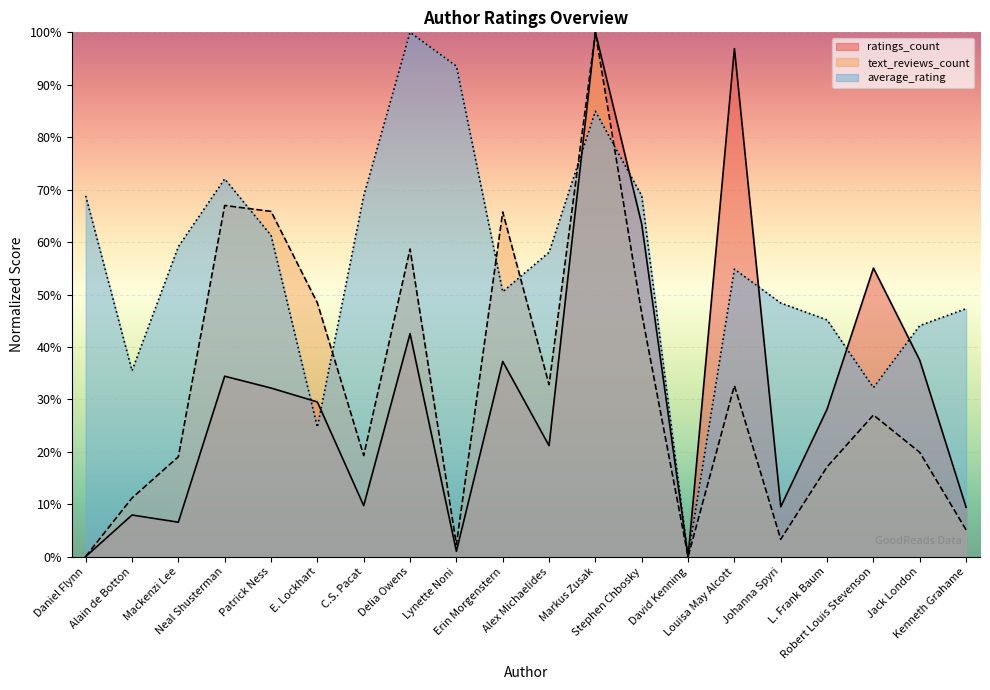

At which category does the chart reach its peak across all series?

Markus Zusak